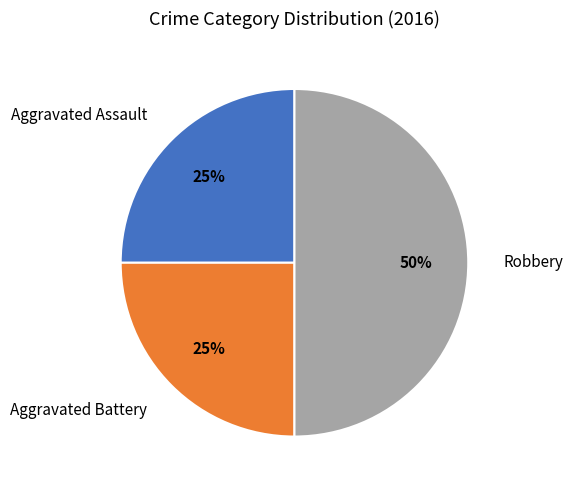

How many slices are in this pie chart?

3